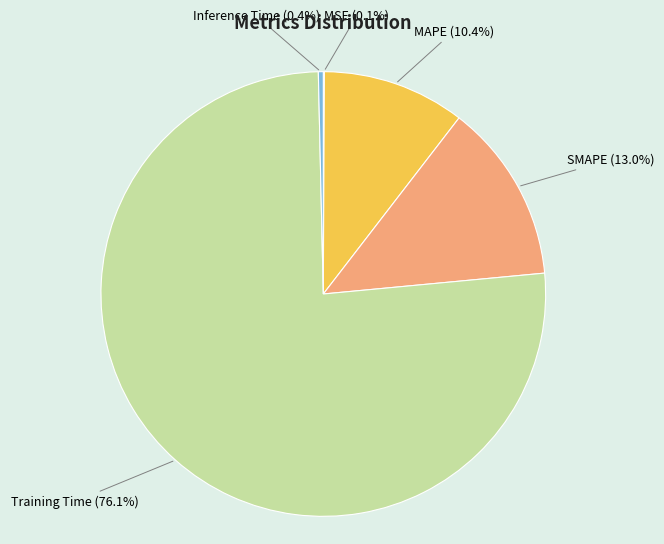

What is the largest slice in the pie chart?

Training Time